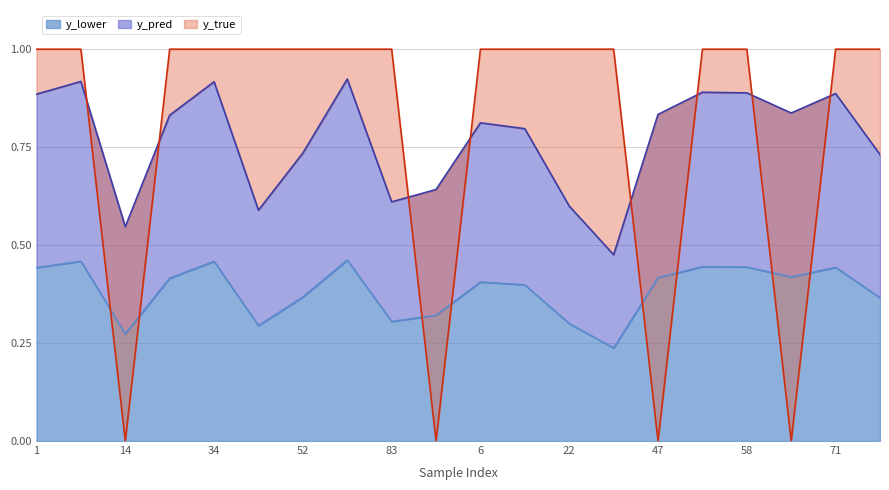

Reading left to right, transcribe all the data shown in this chart.

y_pred: 1=0.9	8=0.9	14=0.5	24=0.8	34=0.9	43=0.6	52=0.7	80=0.9	83=0.6	91=0.6	6=0.8	9=0.8	22=0.6	41=0.5	47=0.8	50=0.9	58=0.9	59=0.8	71=0.9	95=0.7
y_true: 1=1.0	8=1.0	14=0.0	24=1.0	34=1.0	43=1.0	52=1.0	80=1.0	83=1.0	91=0.0	6=1.0	9=1.0	22=1.0	41=1.0	47=0.0	50=1.0	58=1.0	59=0.0	71=1.0	95=1.0
y_lower: 1=0.4	8=0.5	14=0.3	24=0.4	34=0.5	43=0.3	52=0.4	80=0.5	83=0.3	91=0.3	6=0.4	9=0.4	22=0.3	41=0.2	47=0.4	50=0.4	58=0.4	59=0.4	71=0.4	95=0.4